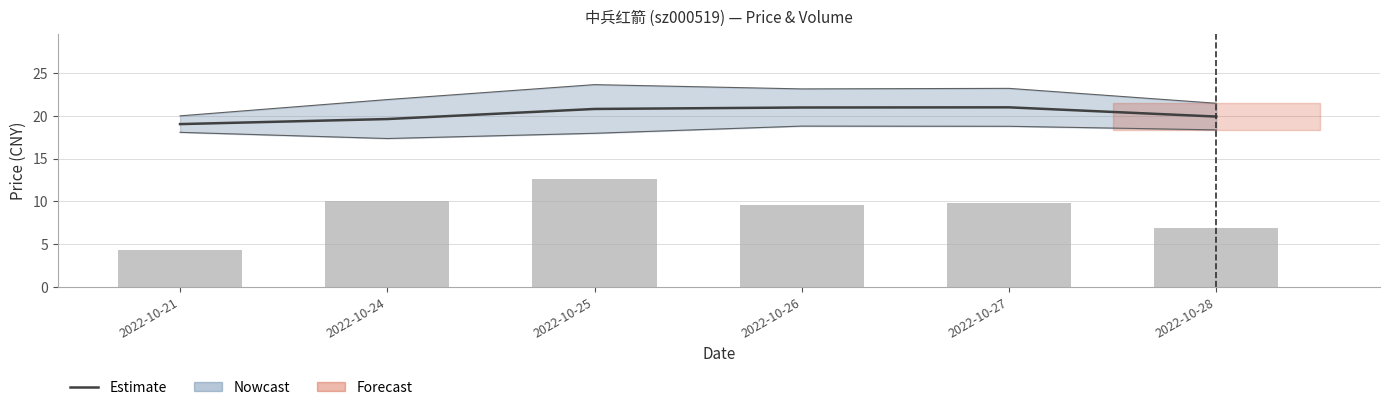

At which label is volume closest to 8?

2022-10-28